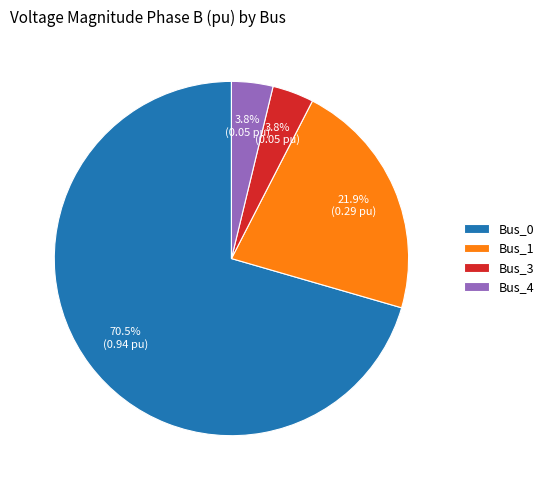

Which slice is the largest?

Bus_0